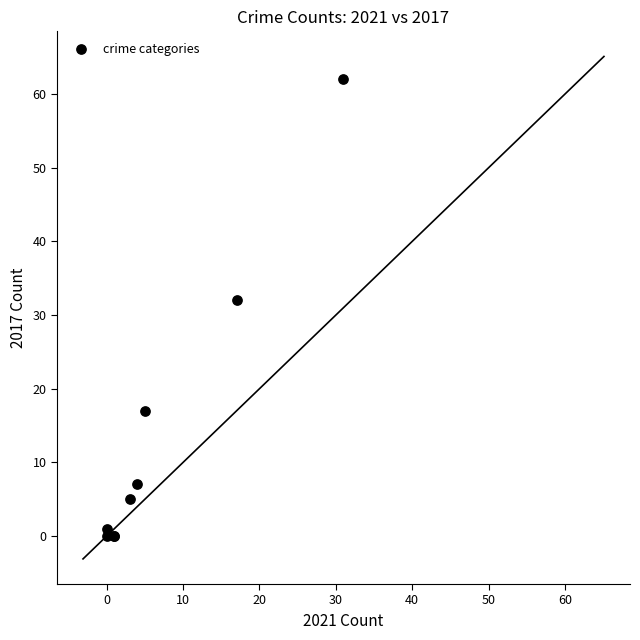

What Y value in the scatter plot is closest to 31?

32